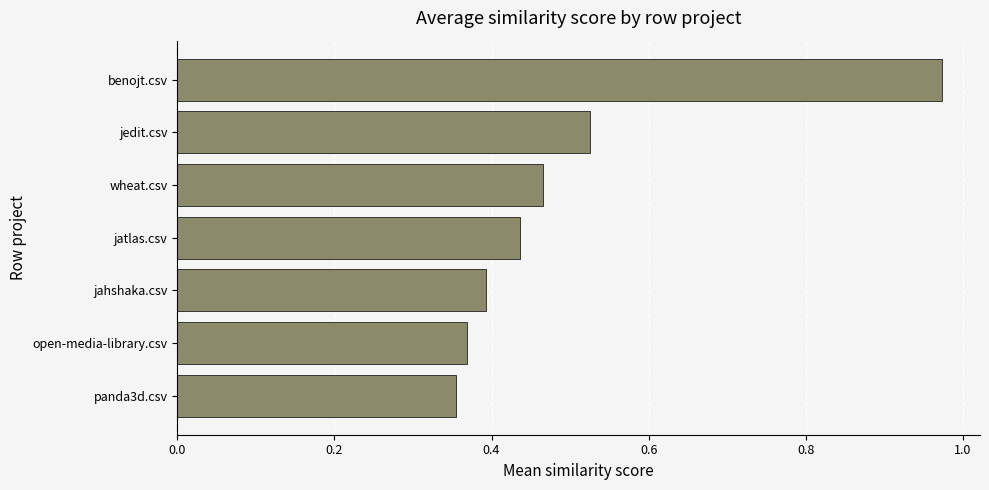

What is the change in value from jedit.csv to benojt.csv?

+0.4